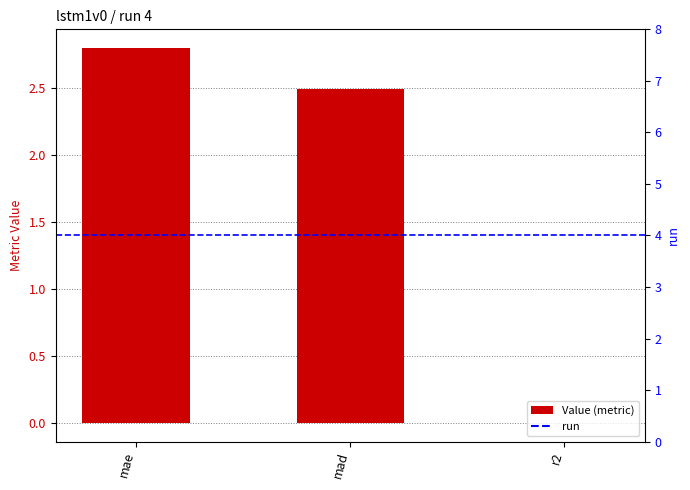

Which category has the lowest value across all series?

r2